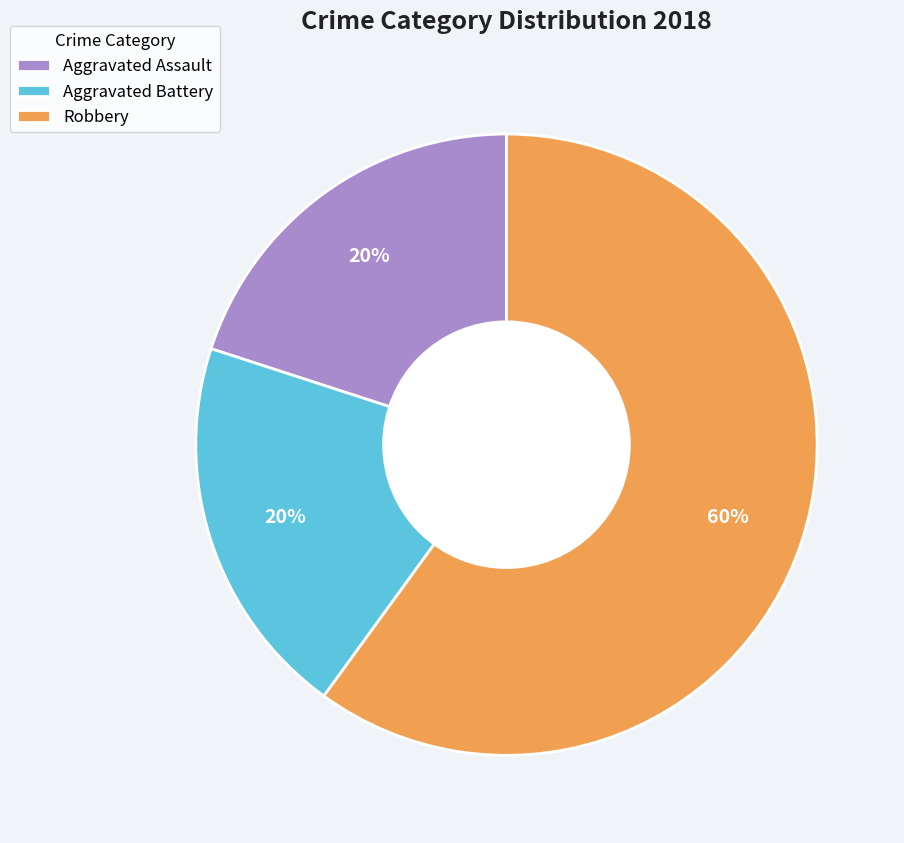

What percentage is the Aggravated Assault slice, to the nearest percent?

20%